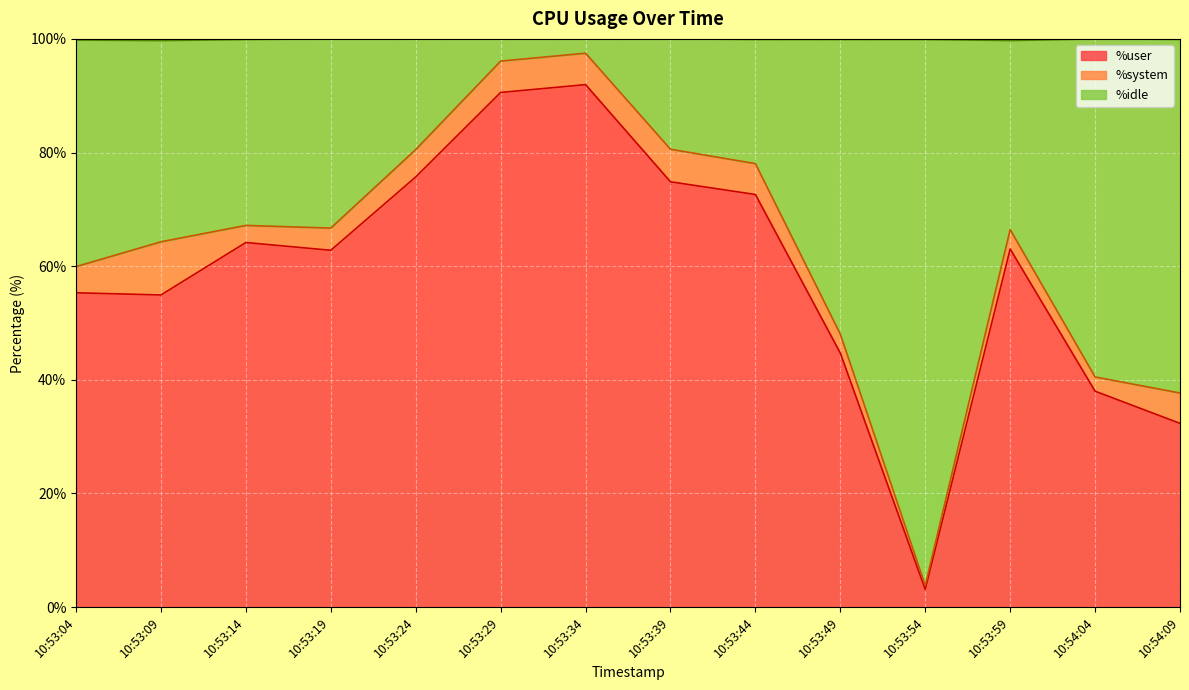

The %user series shows 62.8 at 10:53:19. True or false?

True